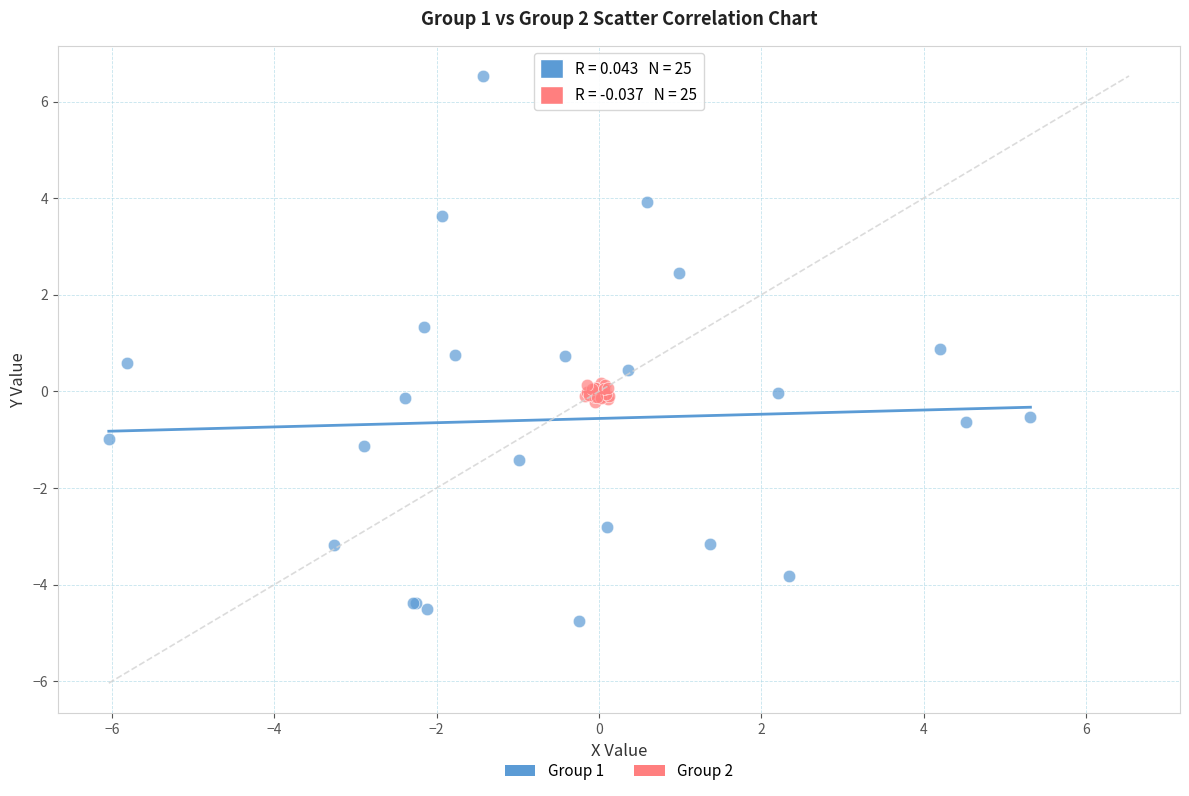

Which series contains the lowest Y value?

Group 1